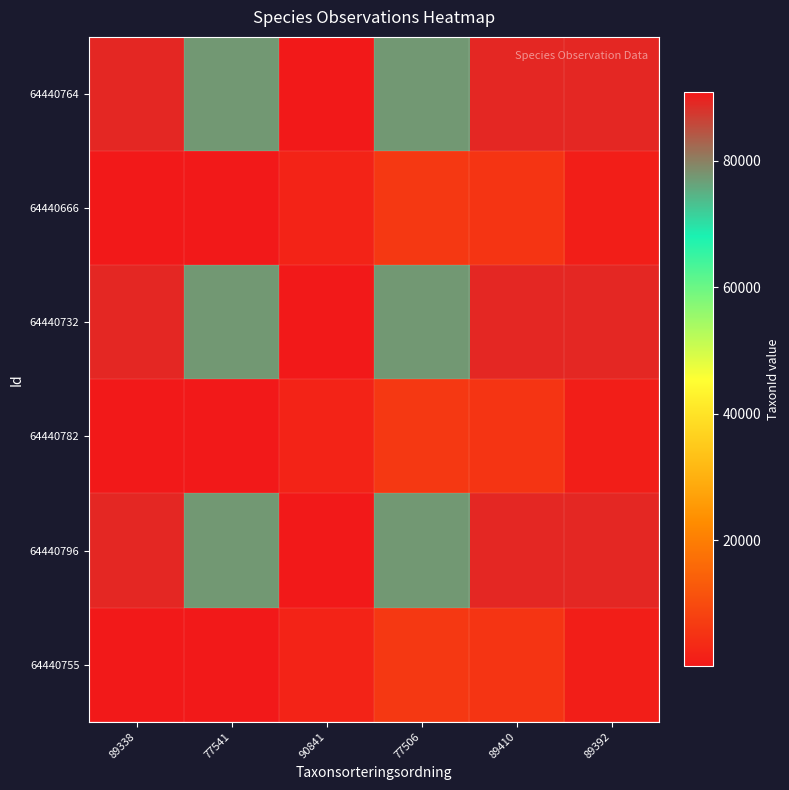

Between 89392 and 89338, which is larger?

89392